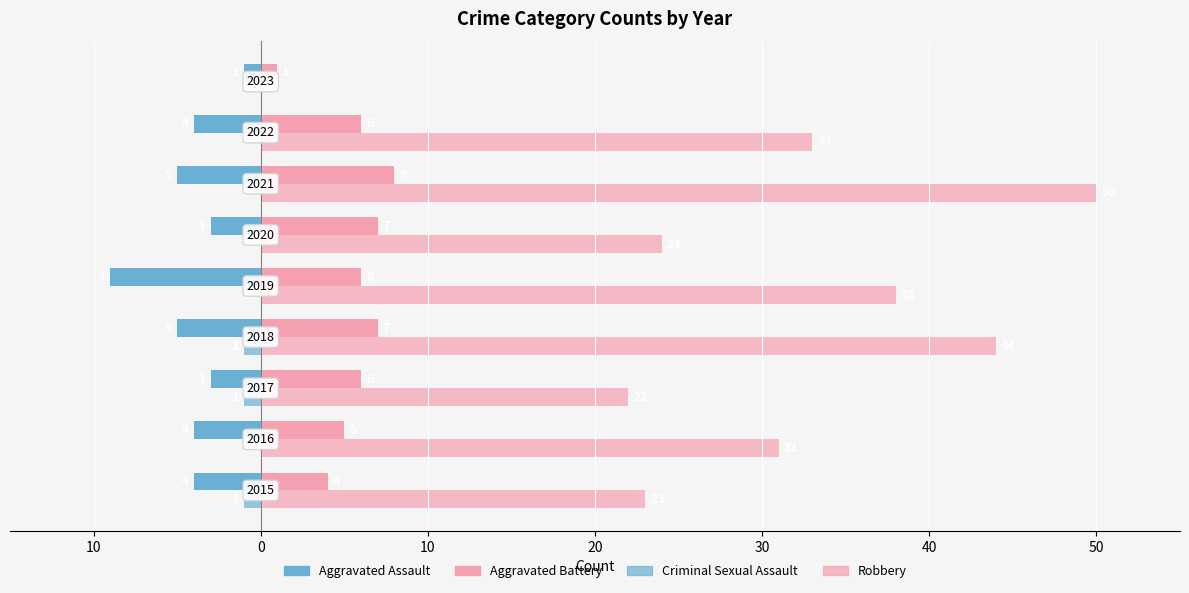

How many data points in Robbery are above 31?

4